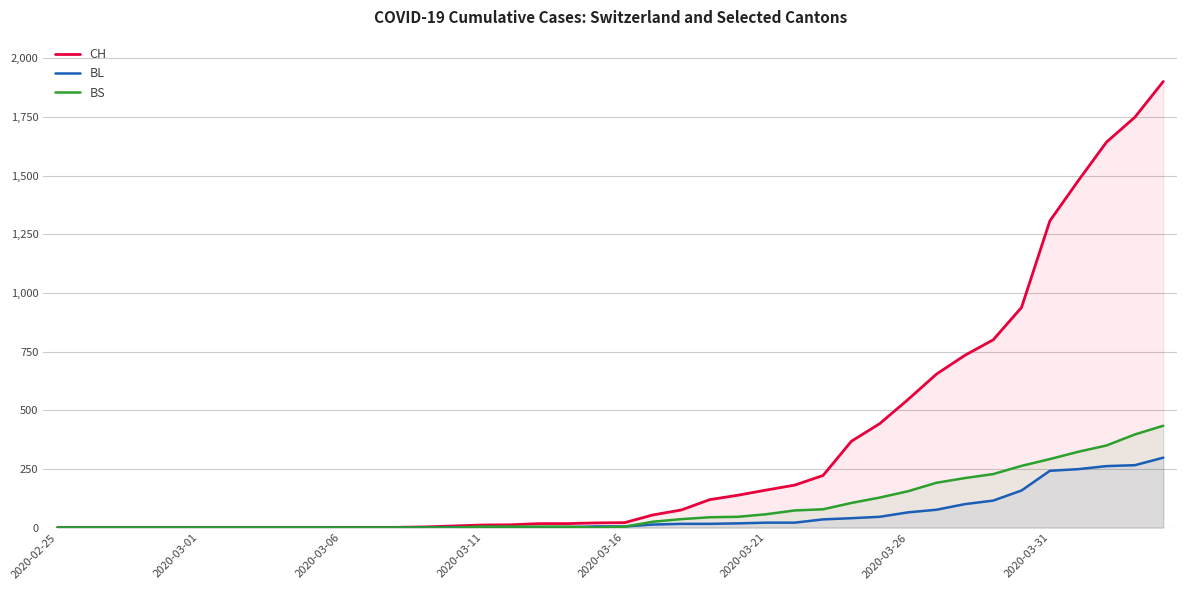

What is the difference between the highest and lowest values at 39?

1603